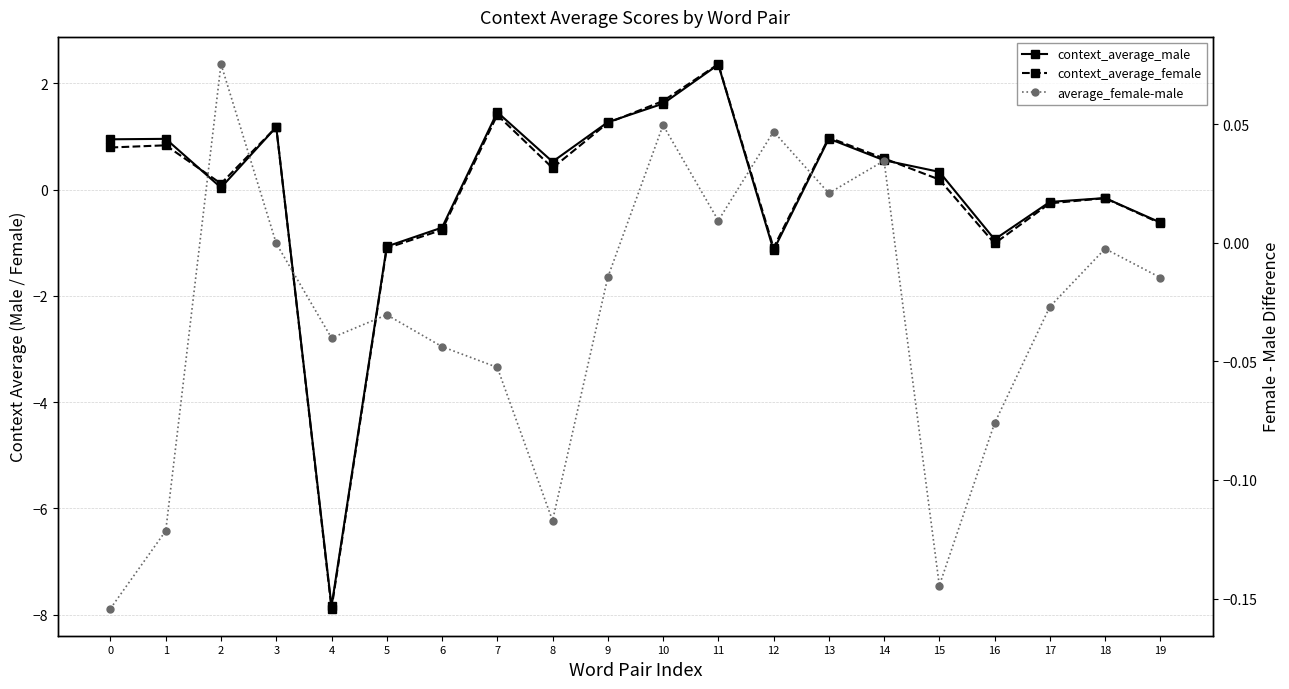

How many values in the average_female-male series exceed 0?

6